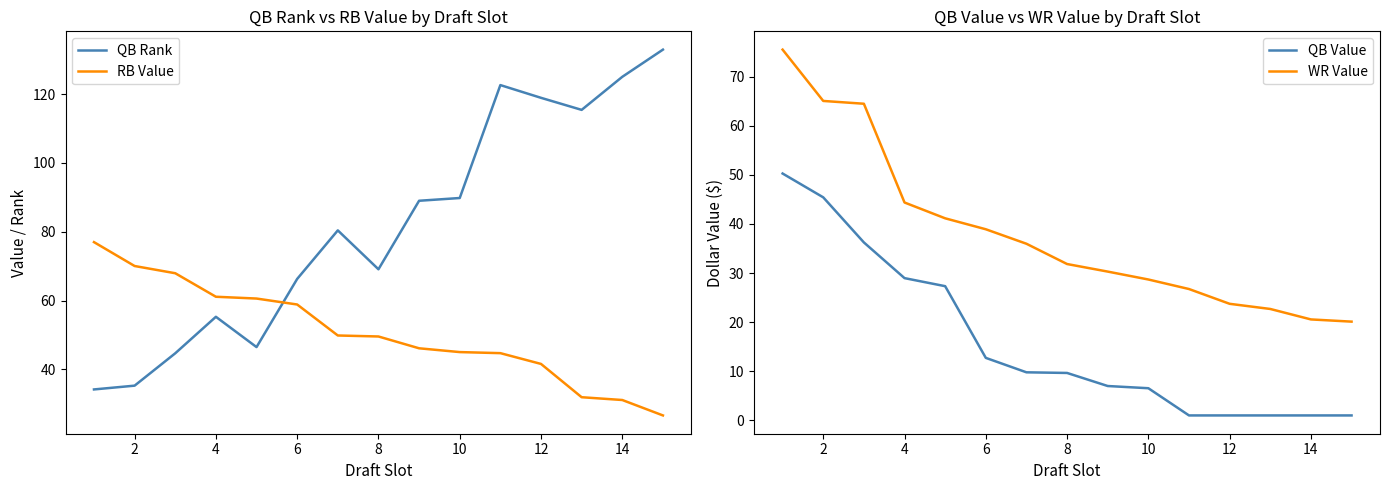

What is the difference between the RB Value values at 8 and 10?

4.5